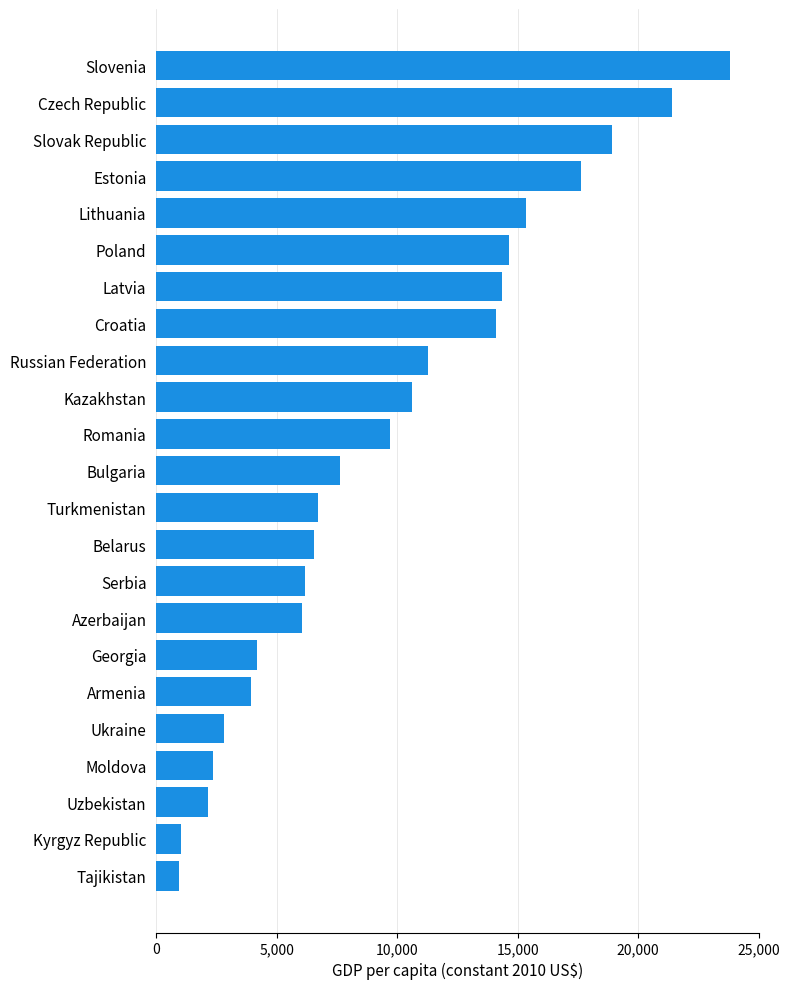

What is the greatest value displayed?

23826.1